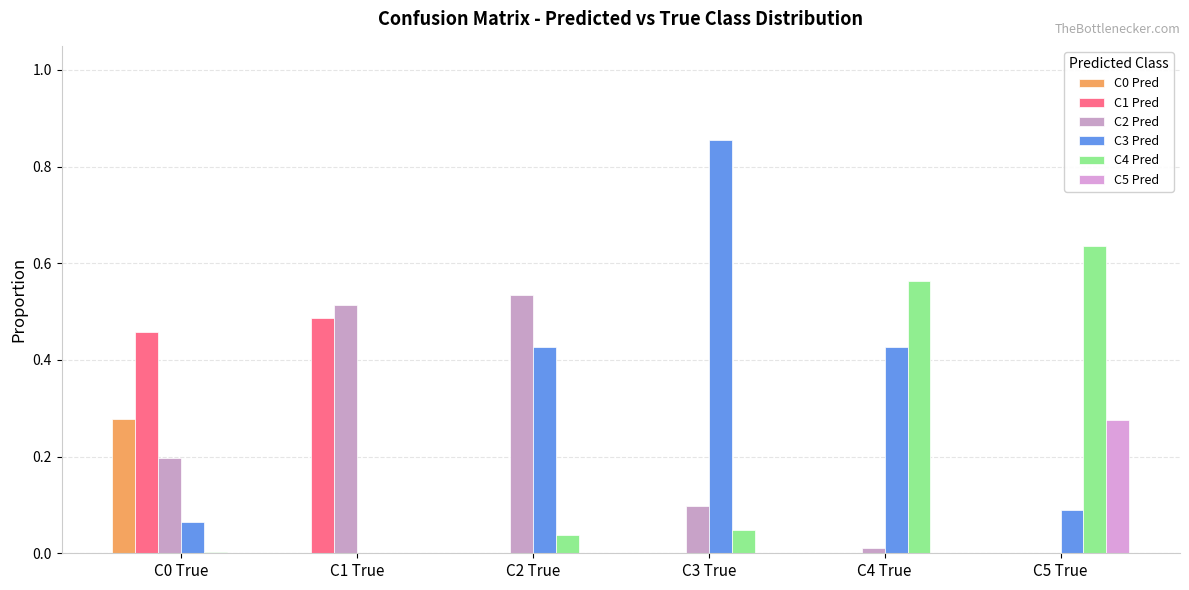

The value of C2 Pred at C1 True is 0.2. True or false?

False